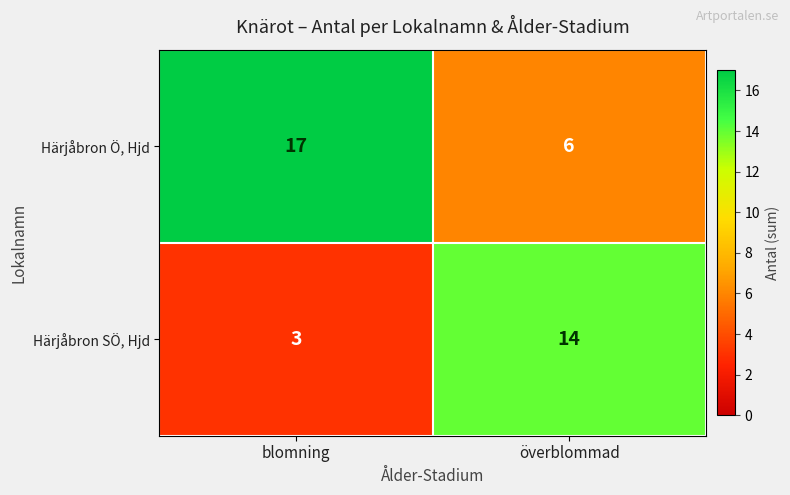

Reading right to left, what are all the values shown in this chart?

Härjåbron Ö, Hjd: 6	17
Härjåbron SÖ, Hjd: 14	3